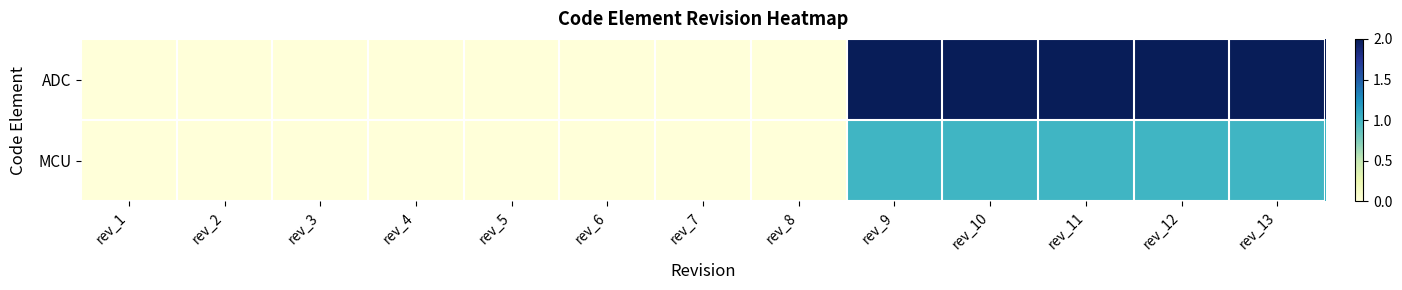

At how many categories does at least one series exceed 0?

5